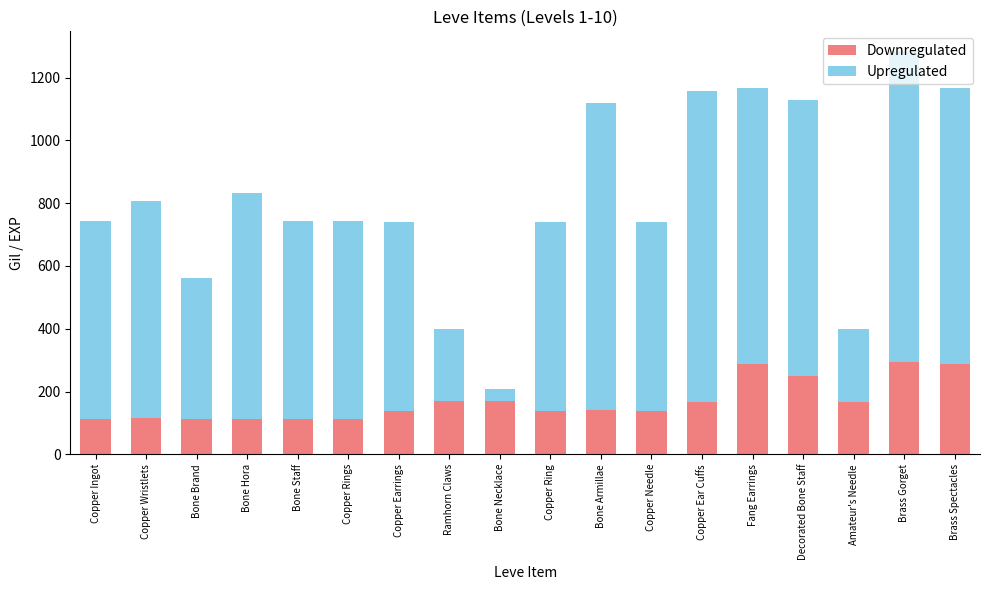

What are all the series names shown in the legend?

Downregulated, Upregulated